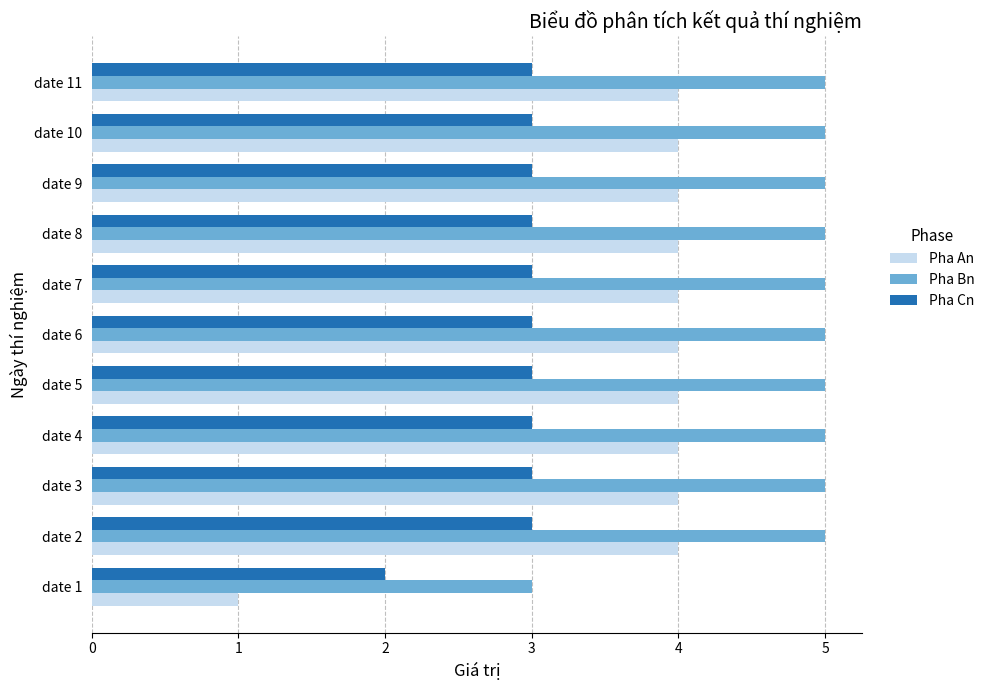

What are all the series names shown in the legend?

Pha An, Pha Bn, Pha Cn